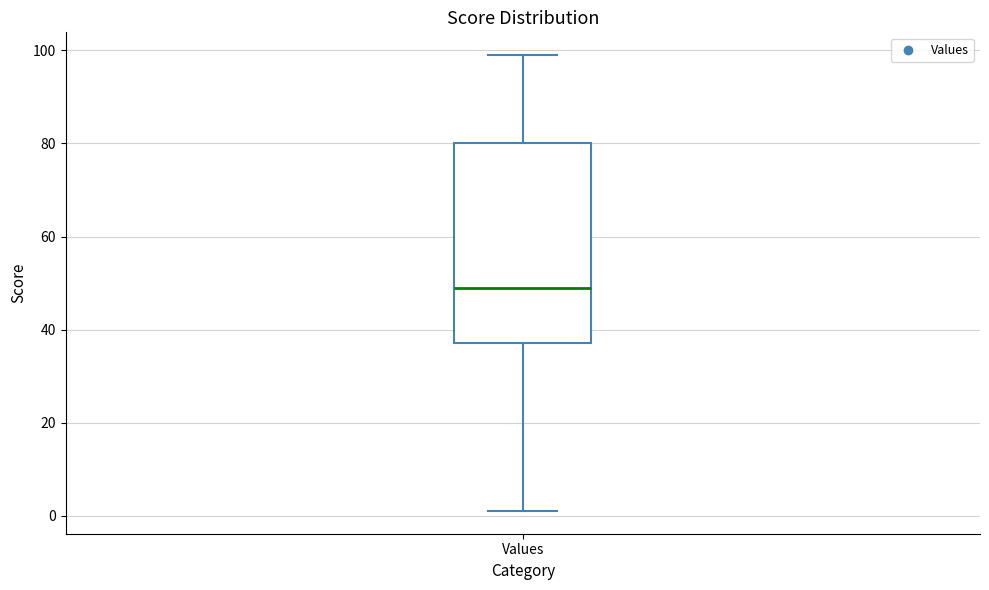

Read this box plot against the y-axis: the position of the median line, the range covered by the box, and the ends of both whiskers. The values are not printed on the chart, so give them approximately, as read against the axis.

median 50, box 38 to 80, whiskers 2 to 100